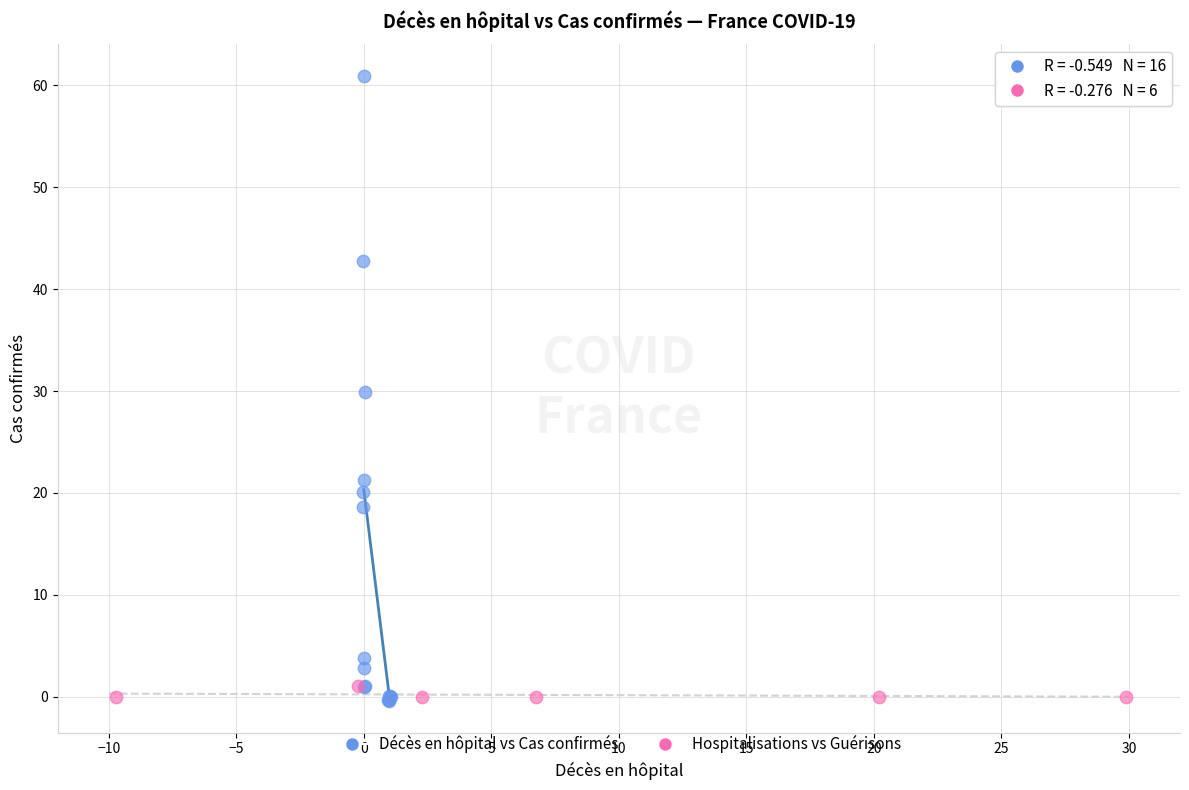

Which series has the largest Y range (max minus min)?

Décès en hôpital vs Cas confirmés